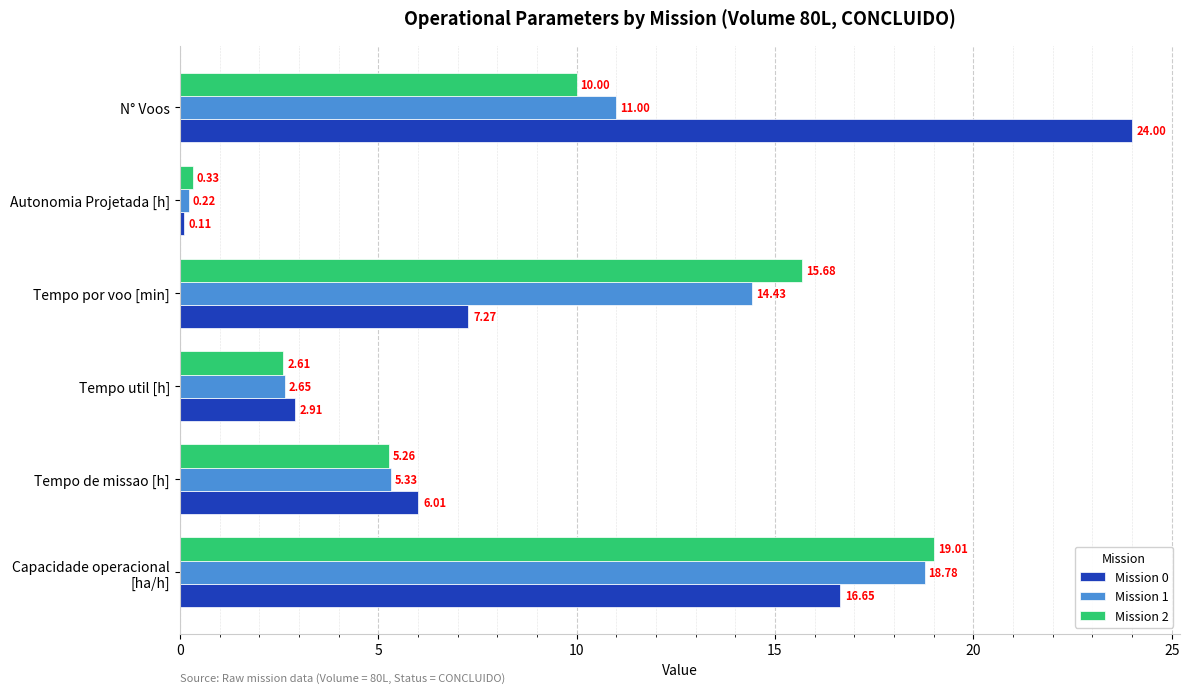

At which label does Mission 1 reach its minimum?

Autonomia Projetada [h]